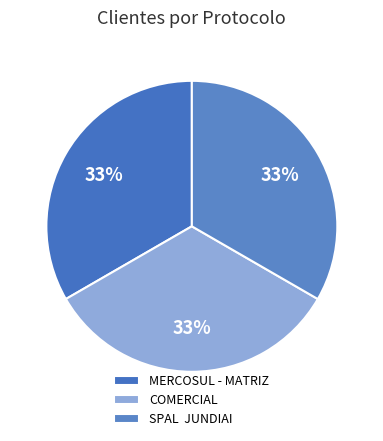

How many slices are in this pie chart?

3